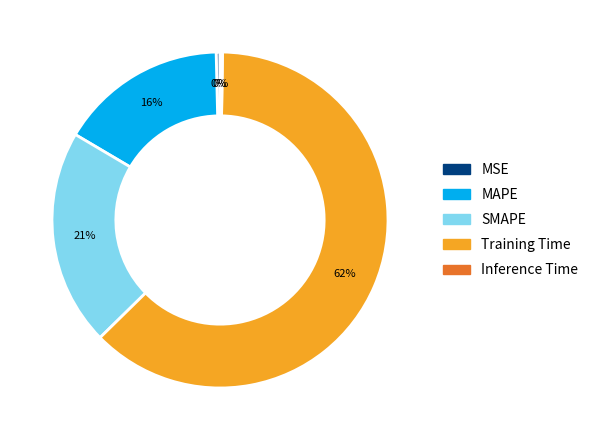

What percentage is the SMAPE slice, to the nearest percent?

21%